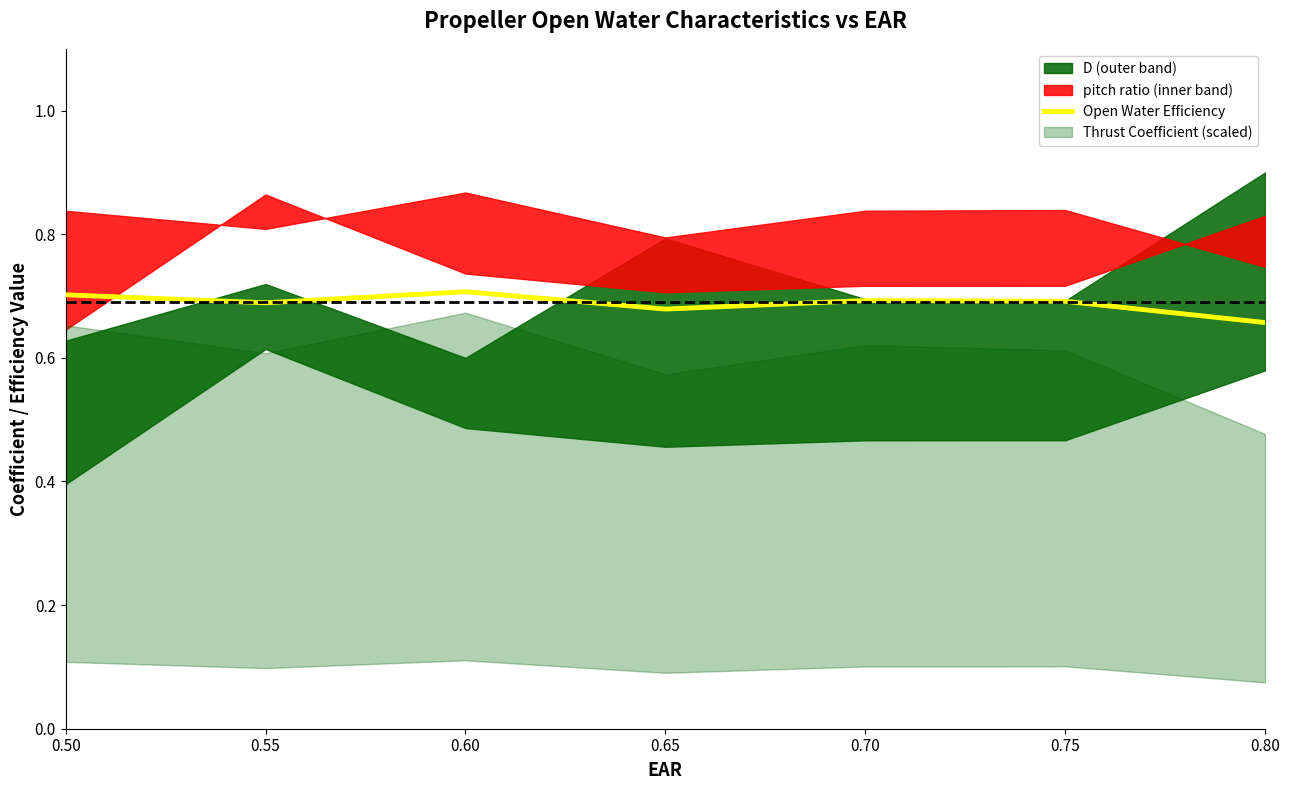

Does the chart display data point markers on the line(s)?

No